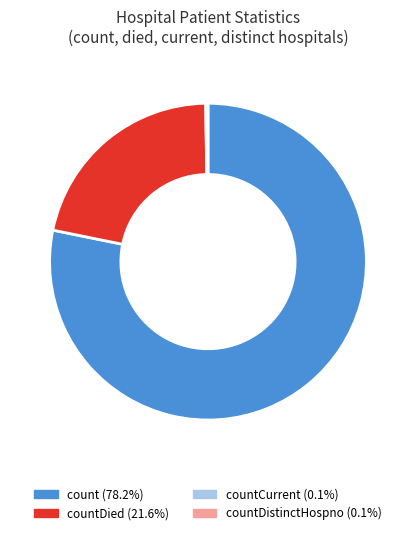

Does any single category account for the majority?

Yes